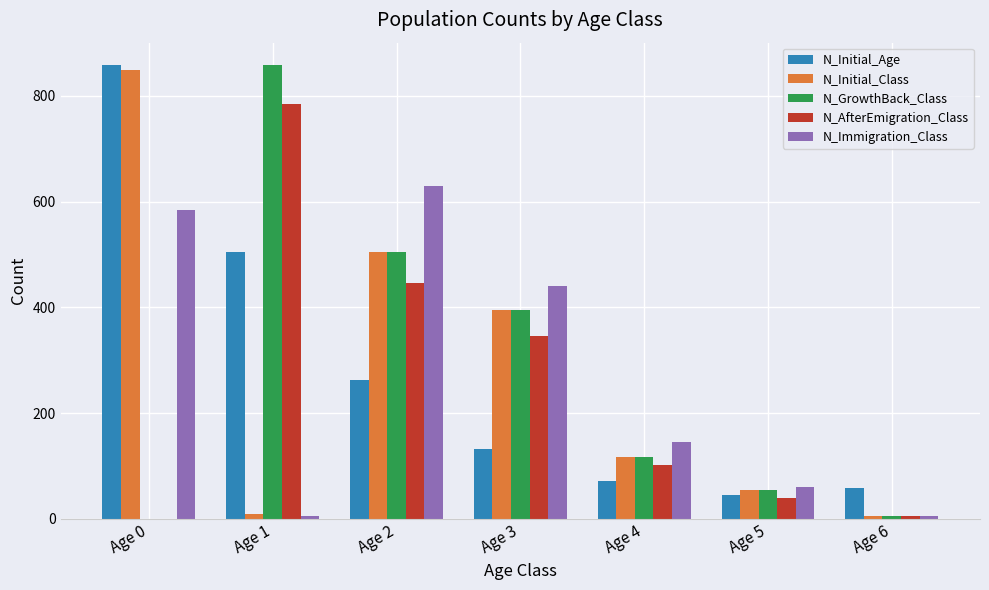

Which series changed the most between Age 4 and Age 5?

N_Immigration_Class